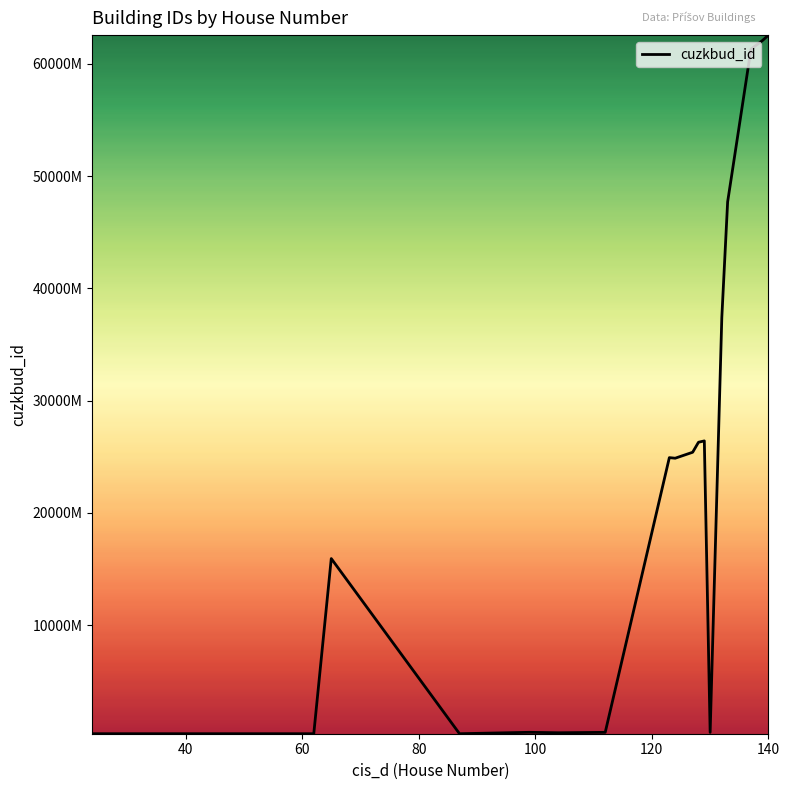

Does the chart have visible grid lines?

No